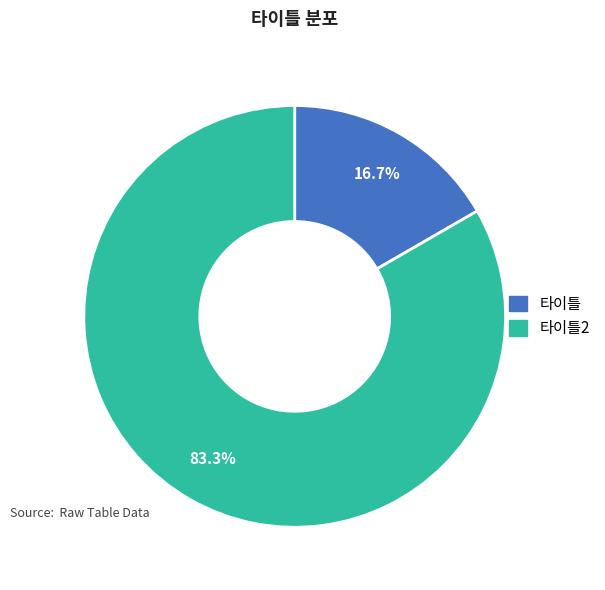

To the nearest percent, what portion does 타이틀2 represent?

83%